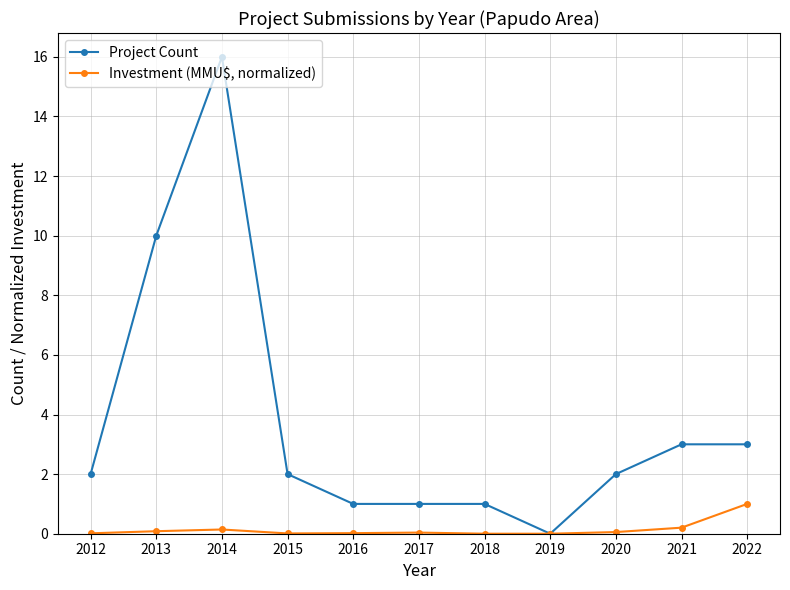

What is the value of the Project Count point at the 2nd from the left?

10.0